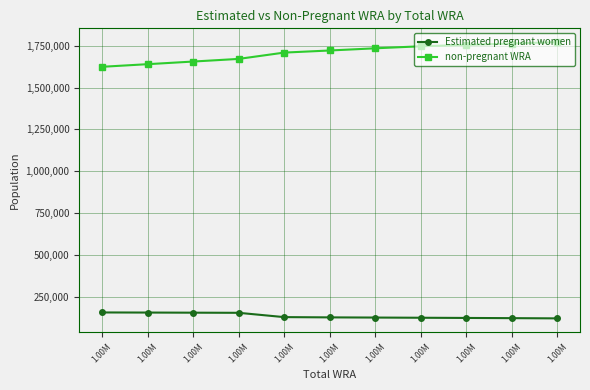

At which label does non-pregnant WRA first exceed 1721256?

1.00M